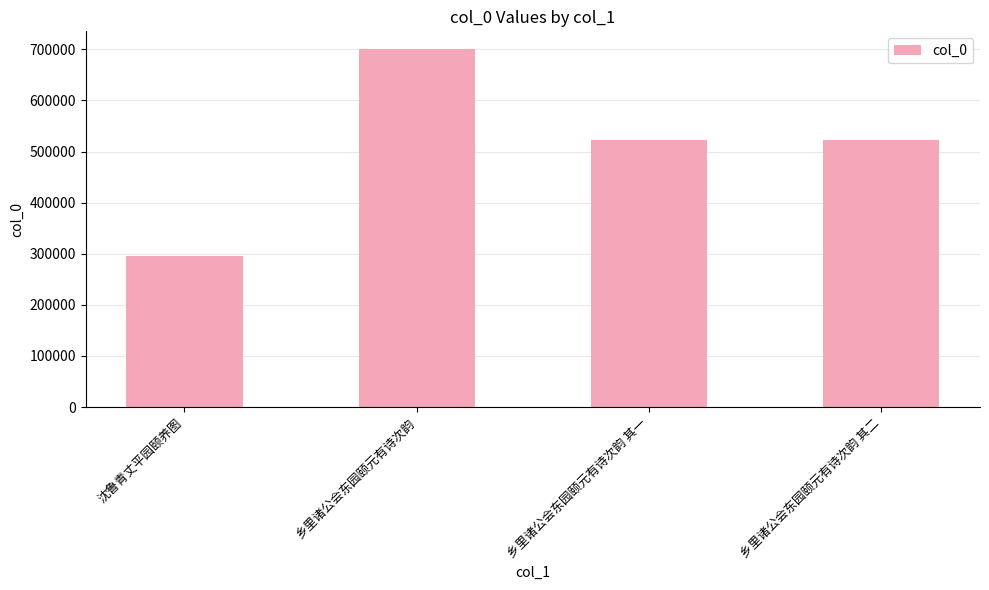

How many bars are there in total?

4